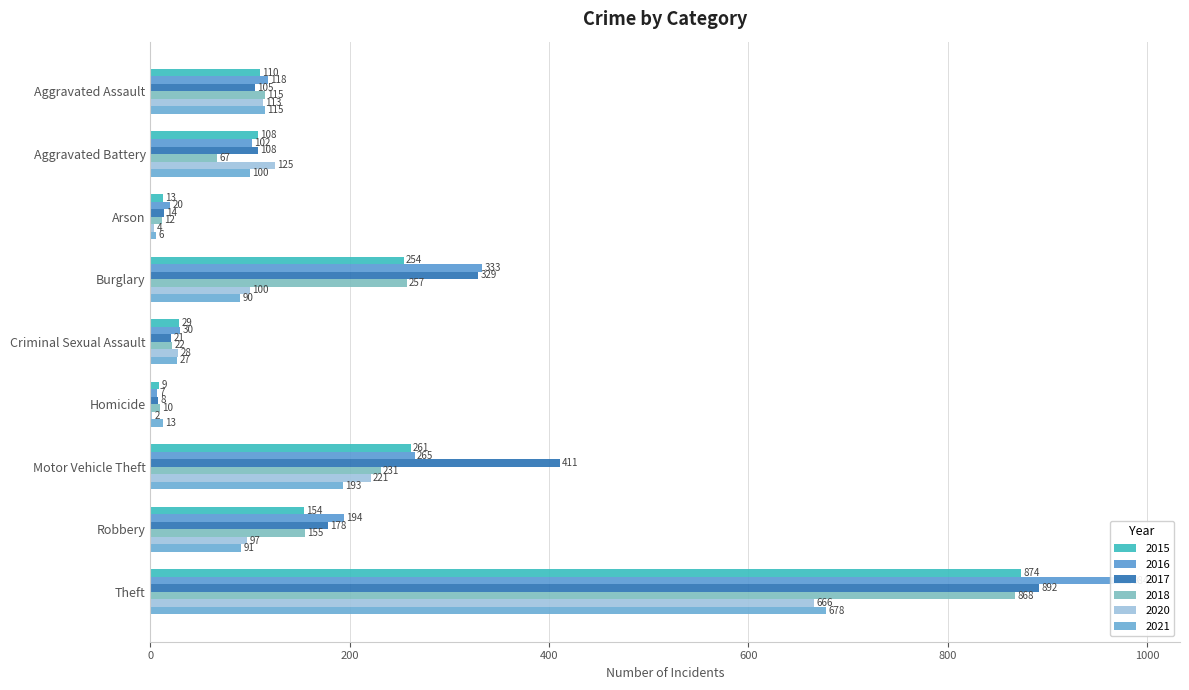

Which has a higher value, Robbery or Motor Vehicle Theft?

Motor Vehicle Theft